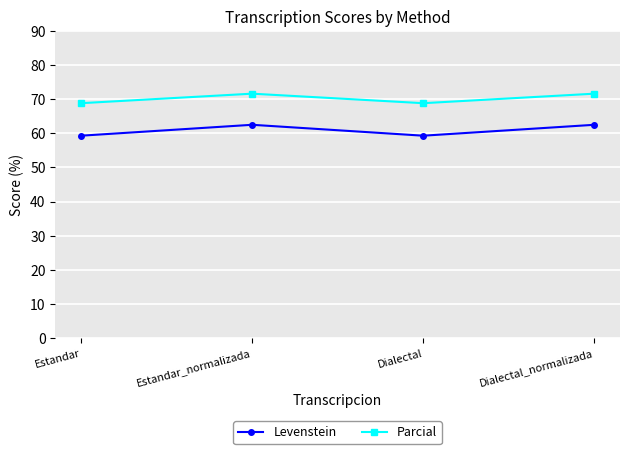

Does the chart display data point markers on the line(s)?

Yes